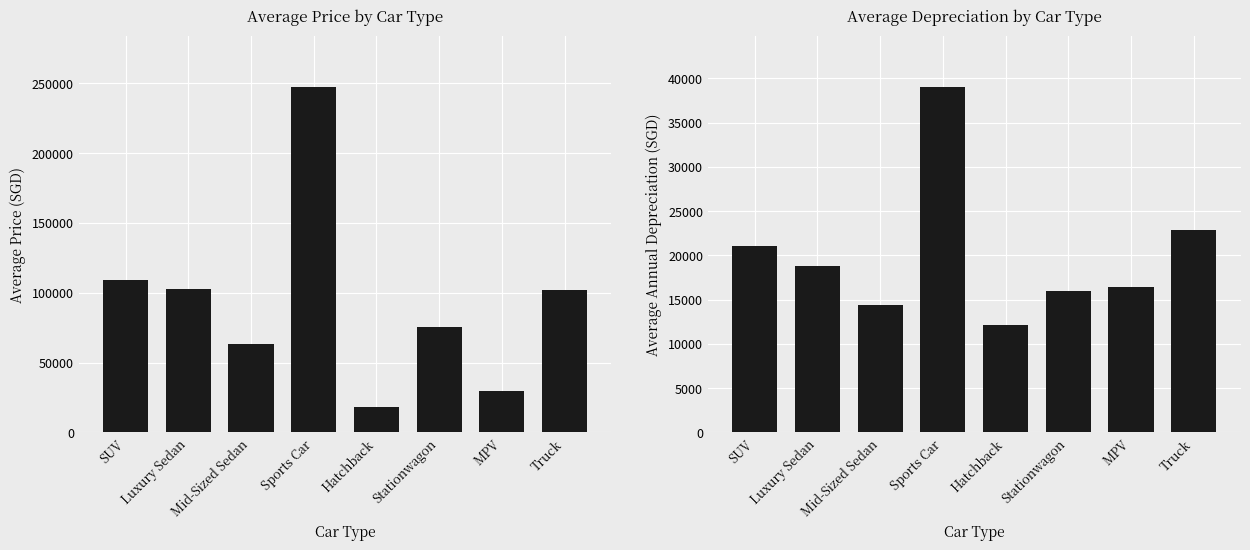

What is the total value across all series at SUV?

130410